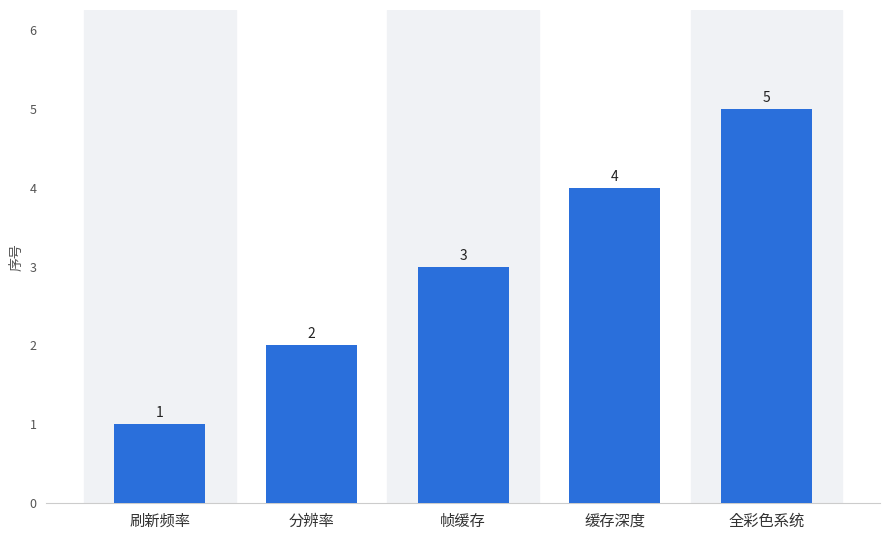

What is the greatest value displayed?

5